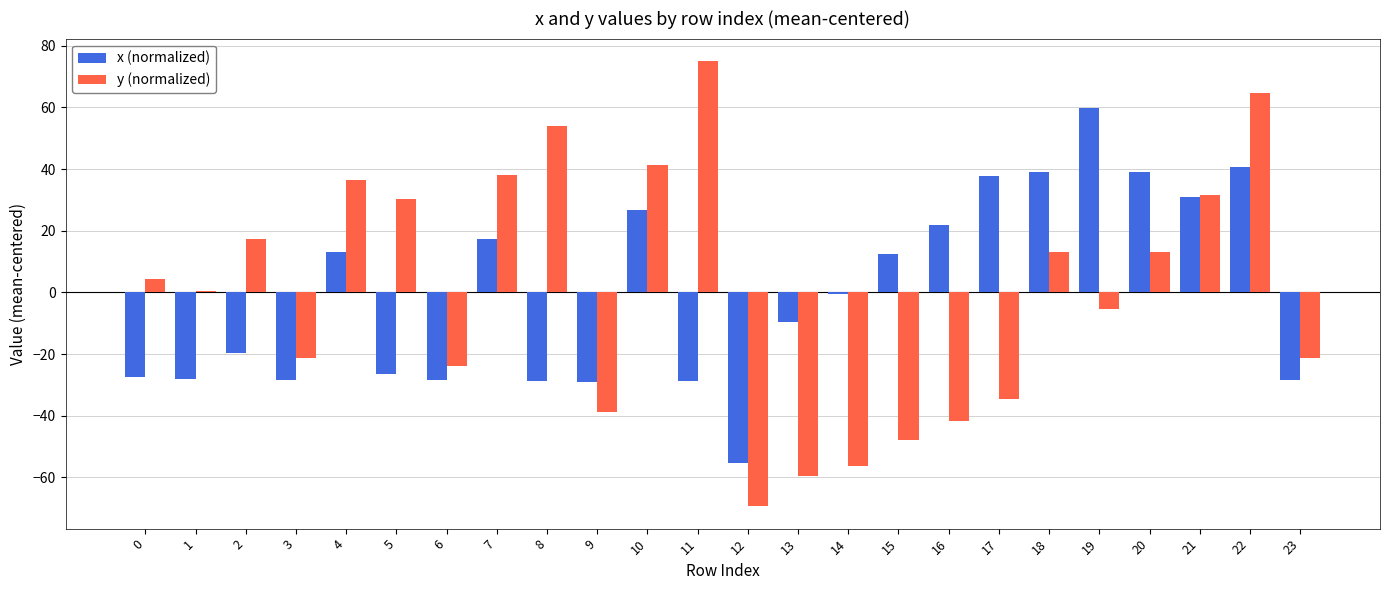

At which category is the sum across all series the highest?

22